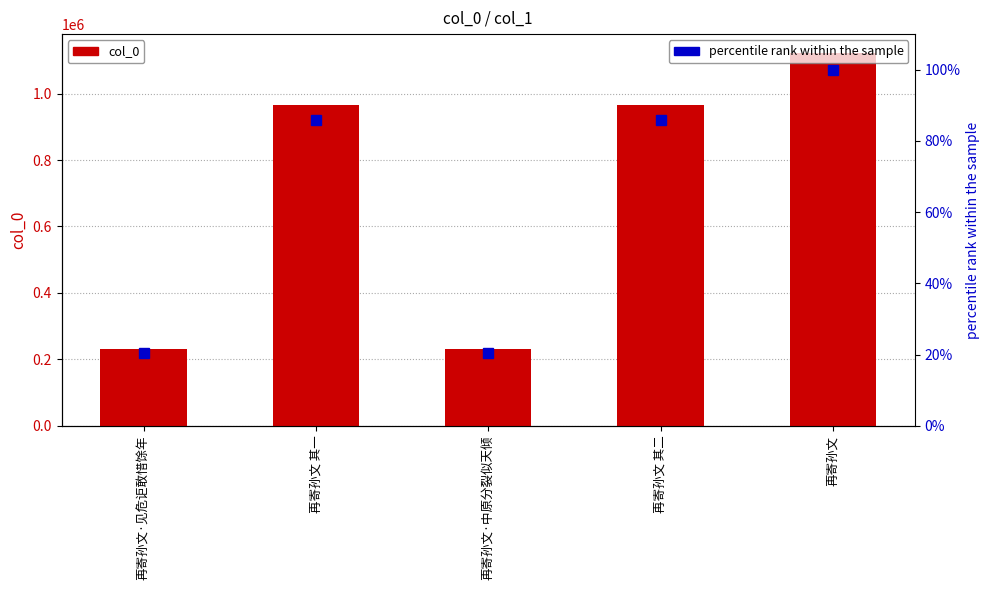

Rank the categories by percentile rank within the sample value from highest to lowest.

再寄孙文, 再寄孙文 其一, 再寄孙文 其二, 再寄孙文·中原分裂似天倾, 再寄孙文·见危讵敢惜馀年